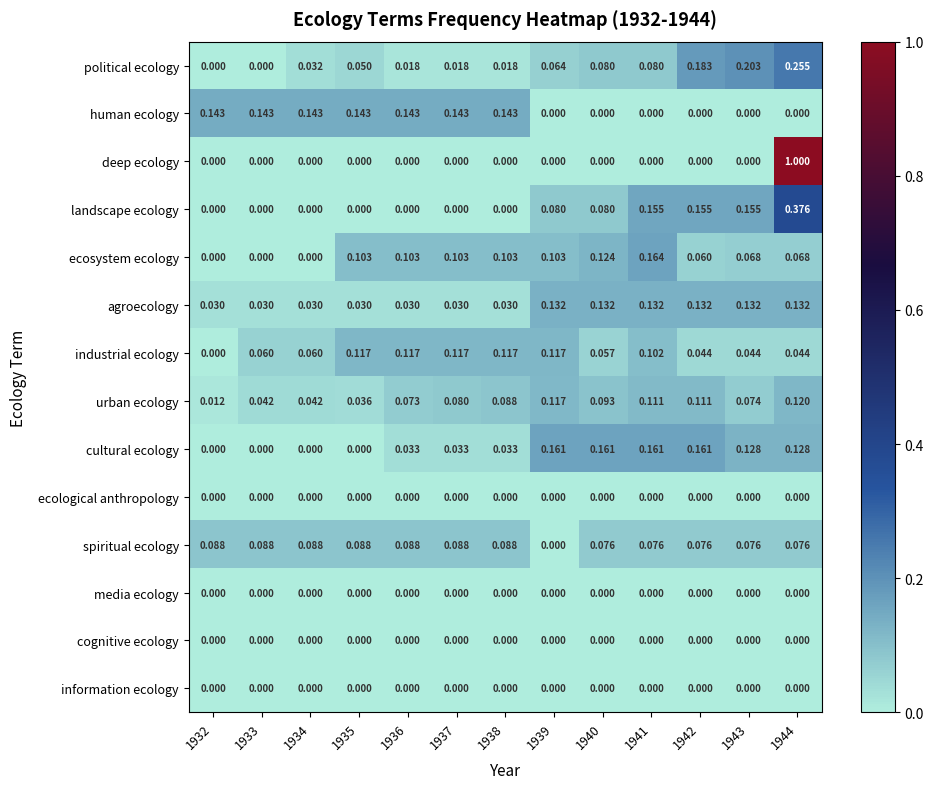

How many positive values does the spiritual ecology series have?

12